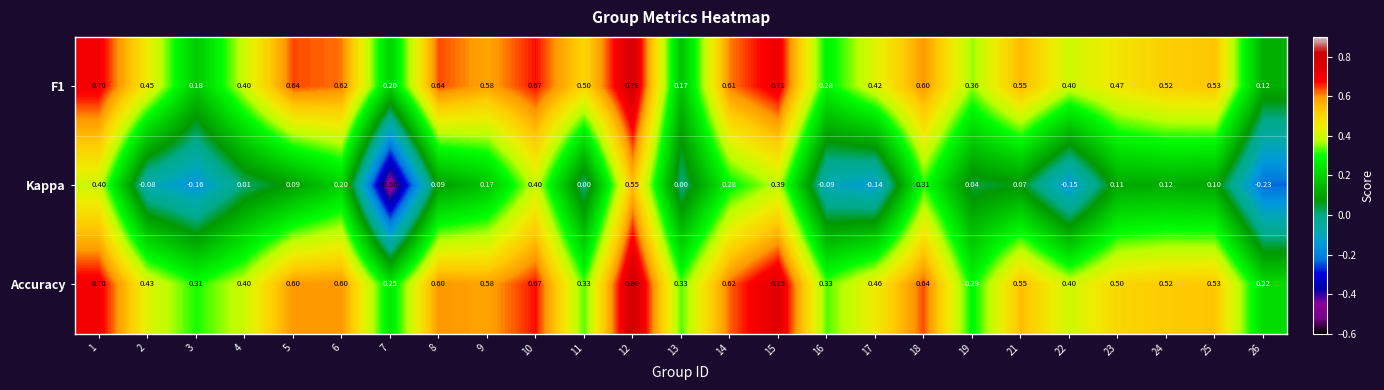

Is the value of Accuracy at 5 greater than the value of Kappa at 16?

Yes